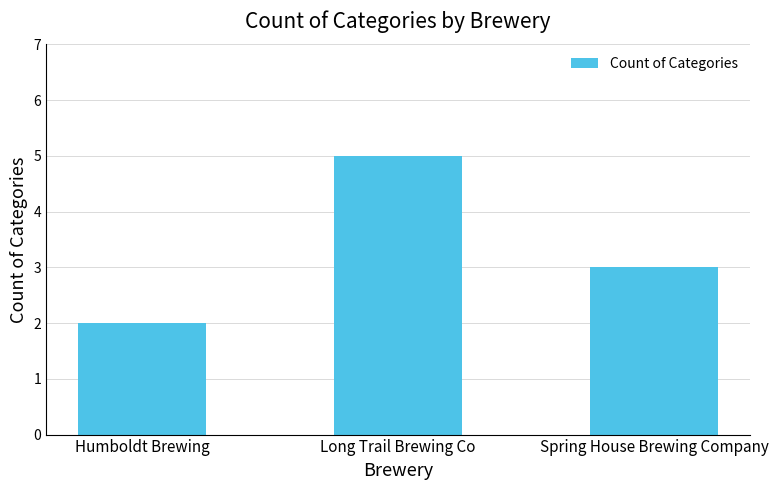

Reading right to left, list all the values displayed in this chart.

3	5	2